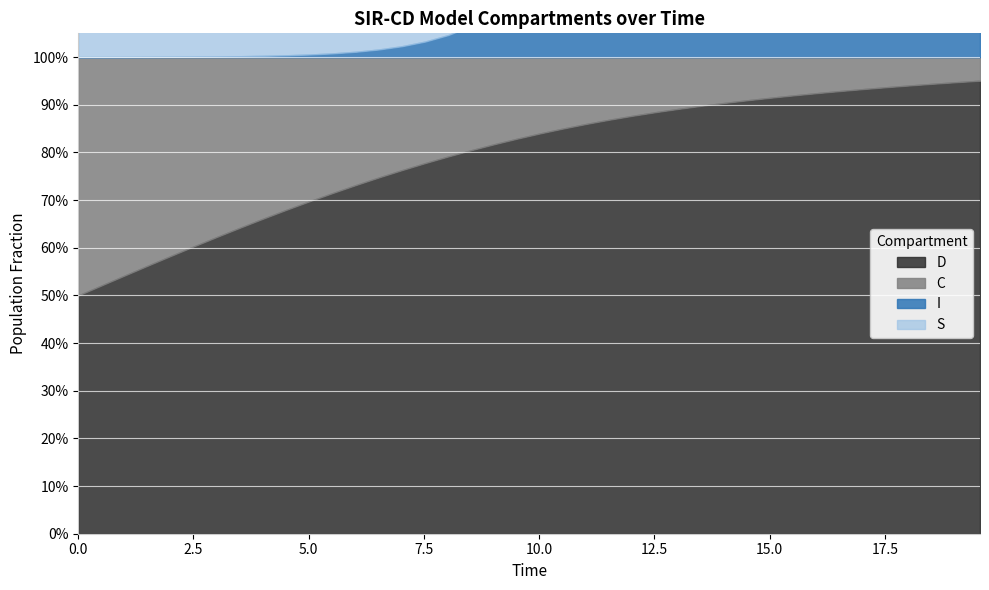

What is the value of the I point at the 21st from the left?

0.2